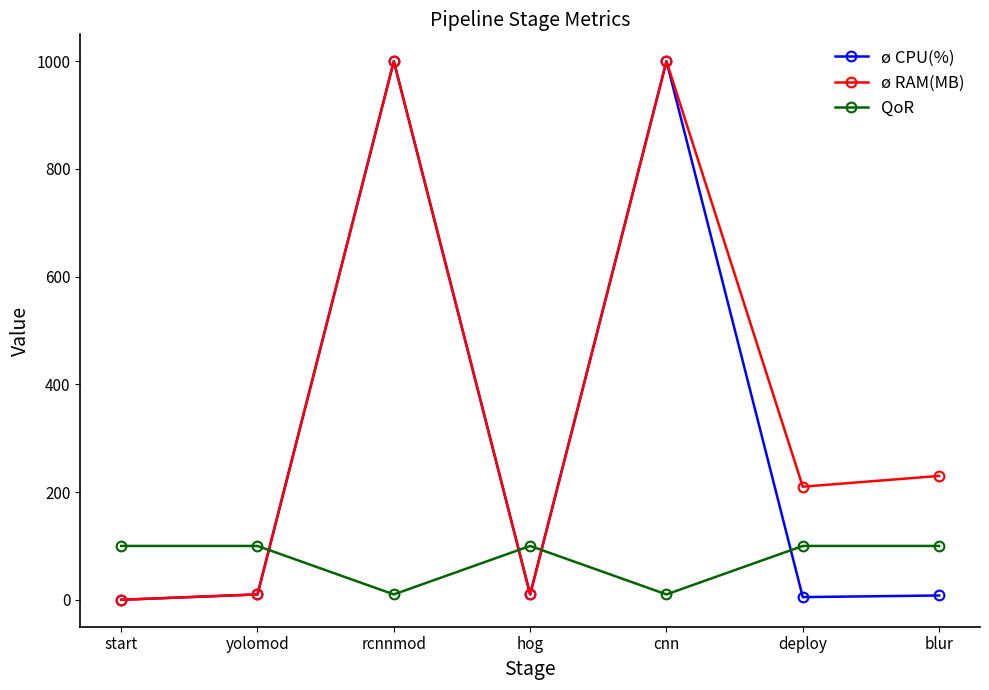

What is the label of the 6th point from the left?

deploy